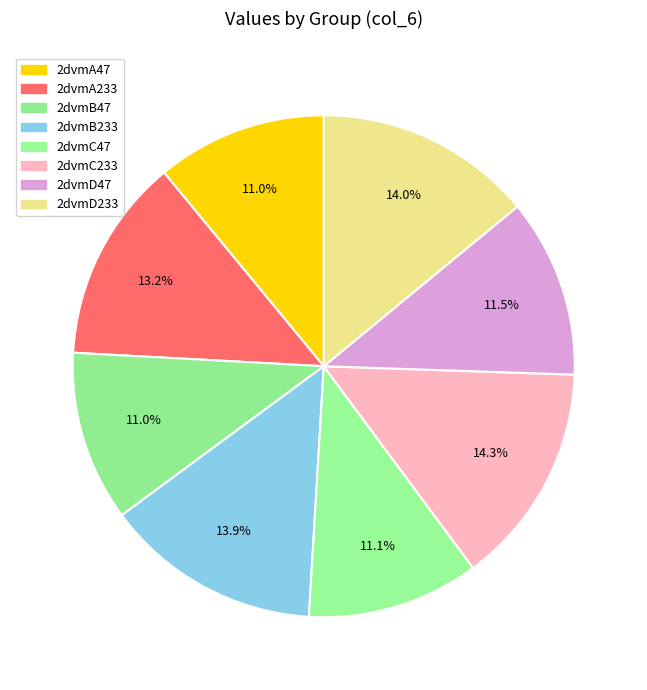

How many segments does this pie chart have?

8